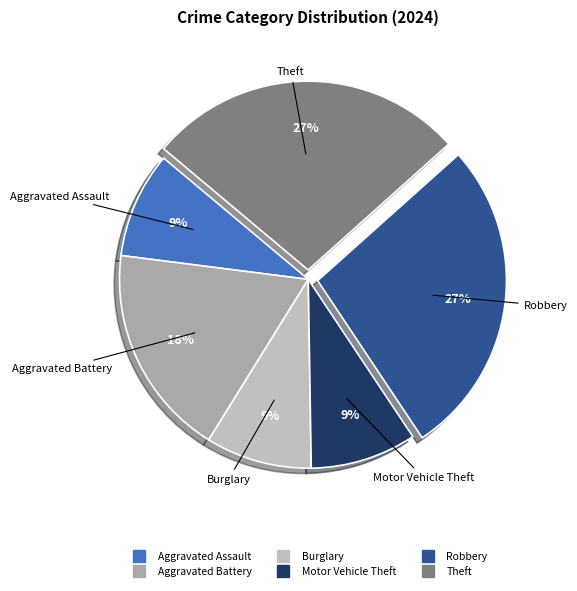

How many segments does this pie chart have?

6